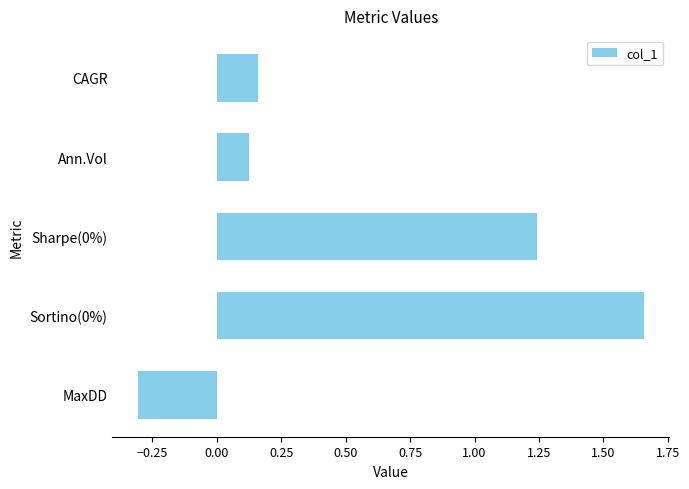

What is the sum of all values?

2.9